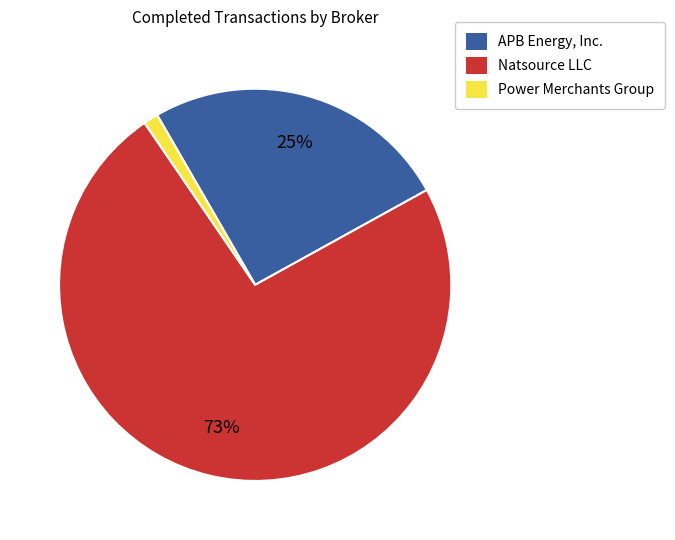

To the nearest percent, what is the difference between the APB Energy, Inc. and Natsource LLC slice percentages?

48%